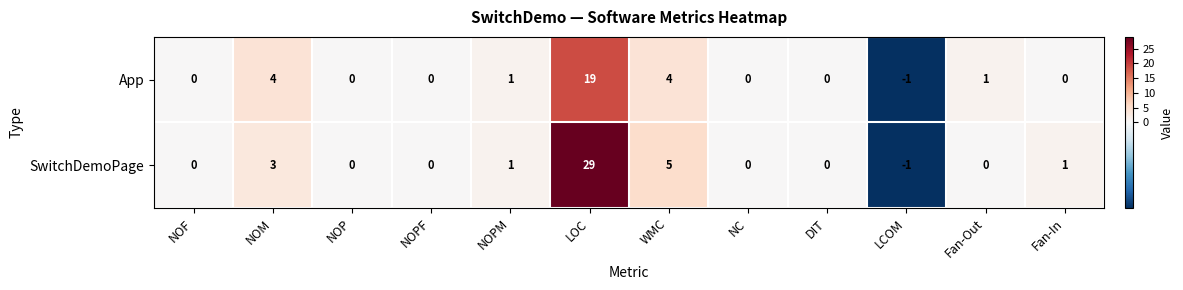

How many data points does each series have?

12